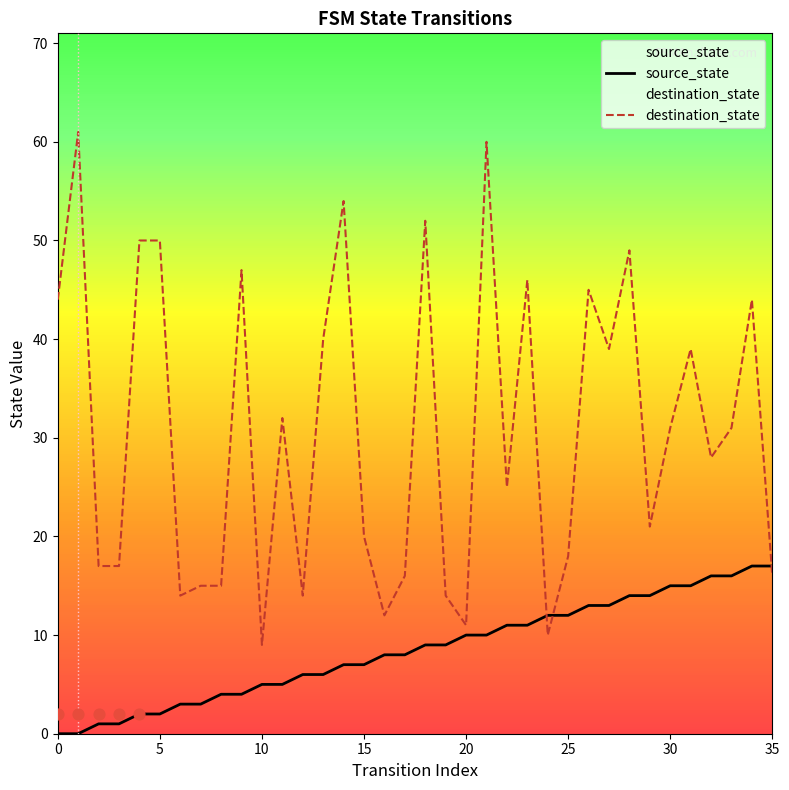

Is the value of destination_state at 13 greater than the value of source_state at 11?

Yes